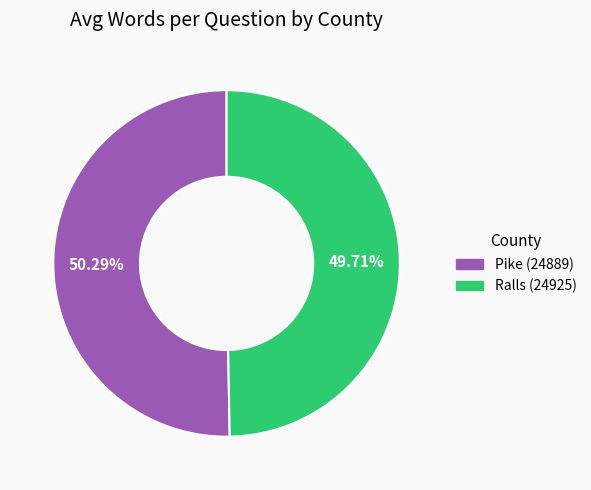

What is the ratio of the value at Pike (24889) to the value at Ralls (24925)?

1.0